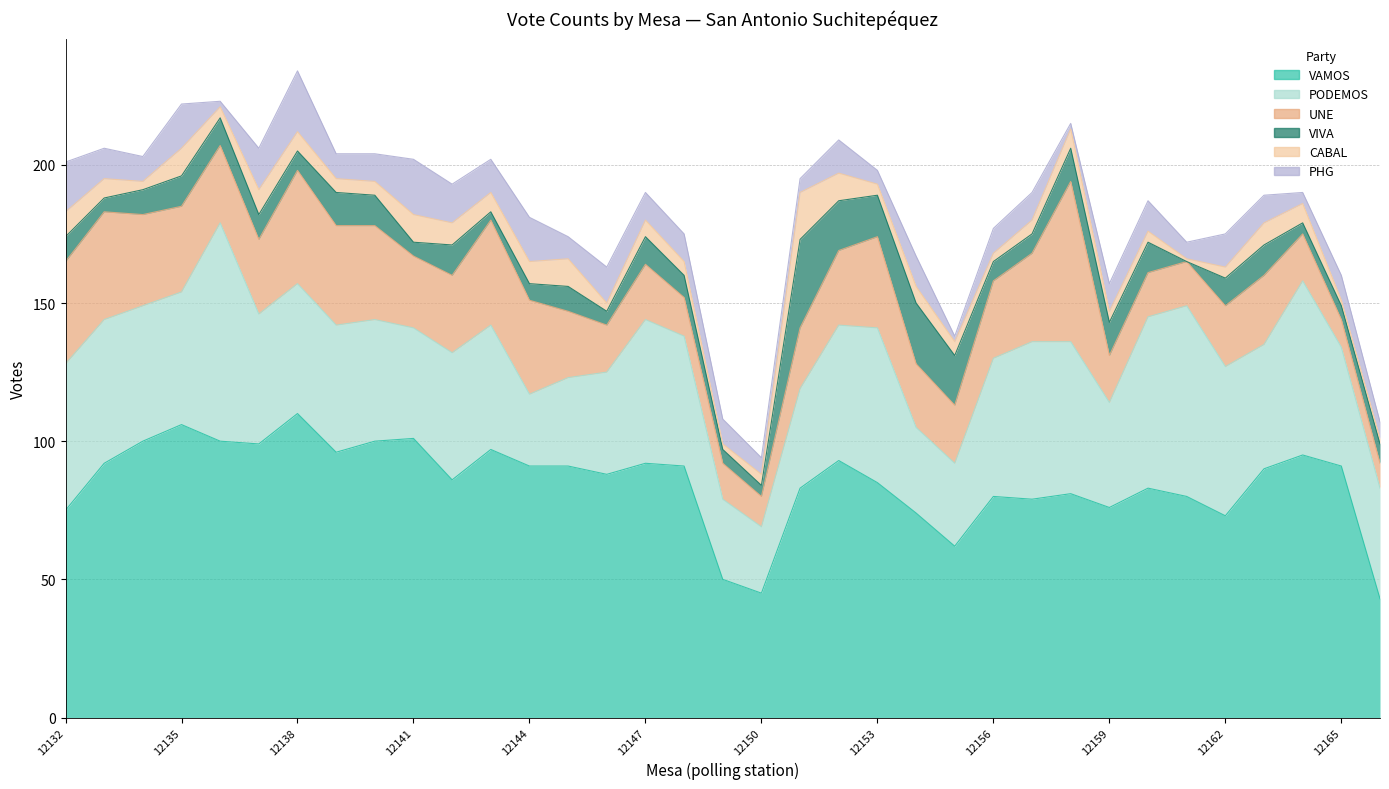

At which label does PODEMOS reach its peak?

12136